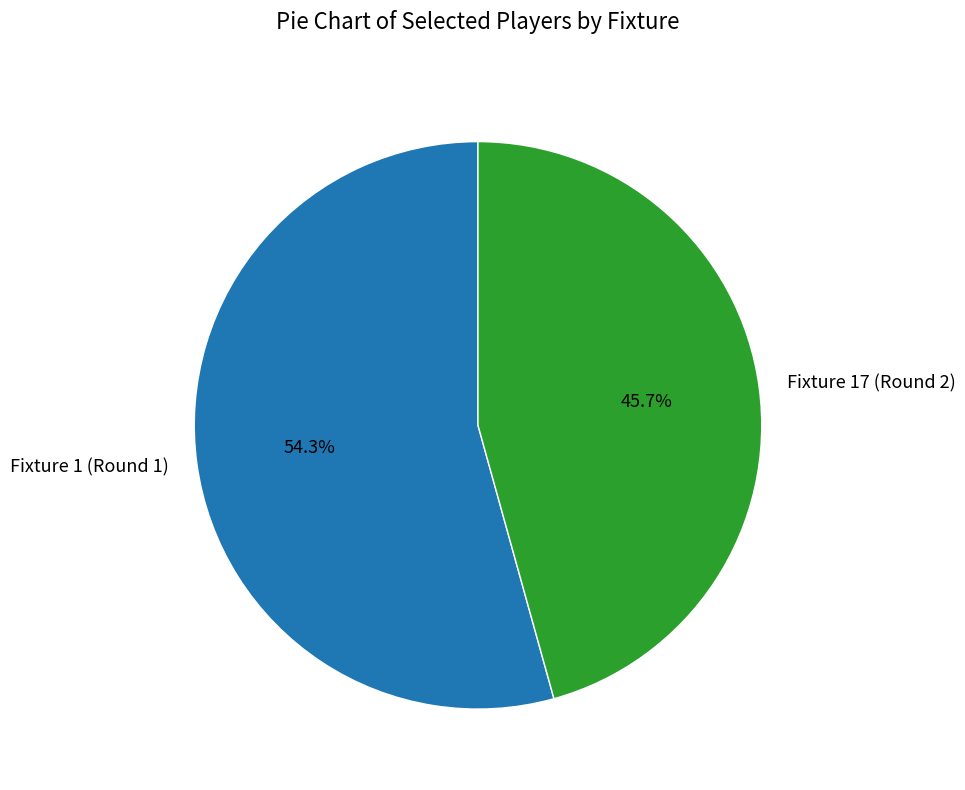

Count the number of slices in the pie.

2